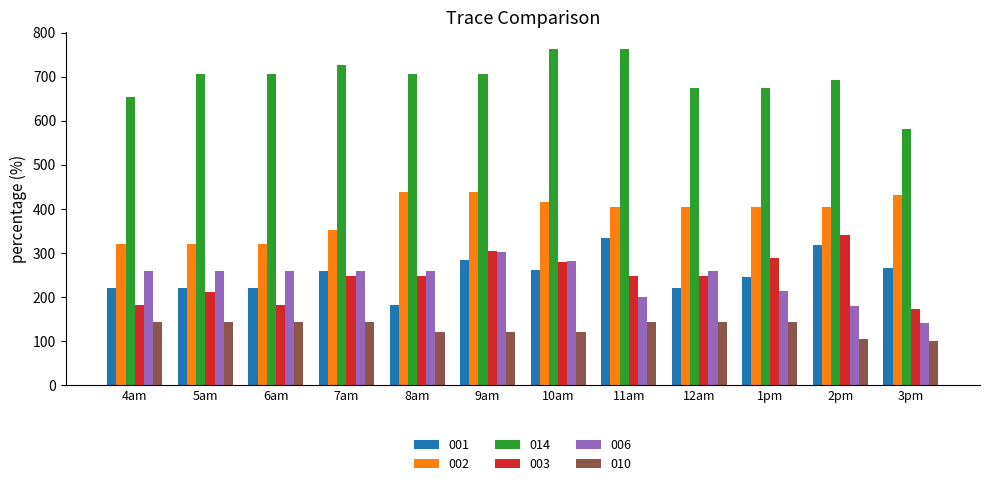

What is the maximum value for 010?

143.7